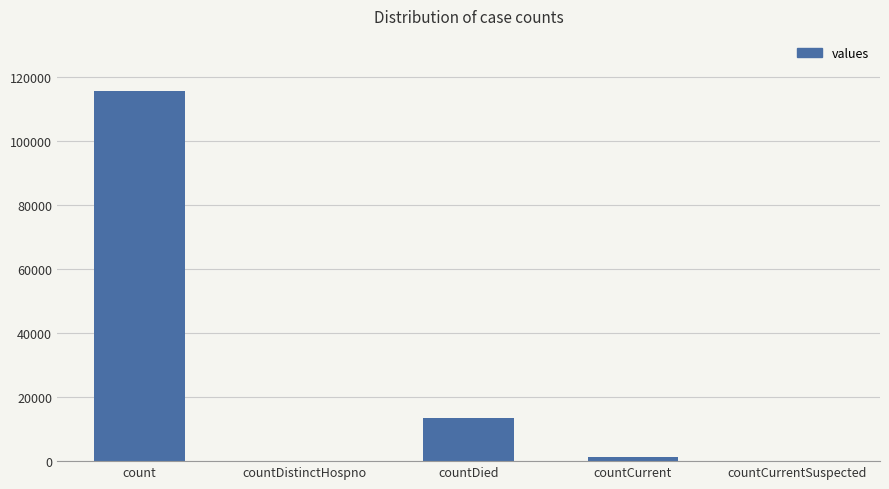

True or false: the data shows 13343 at countDied.

True